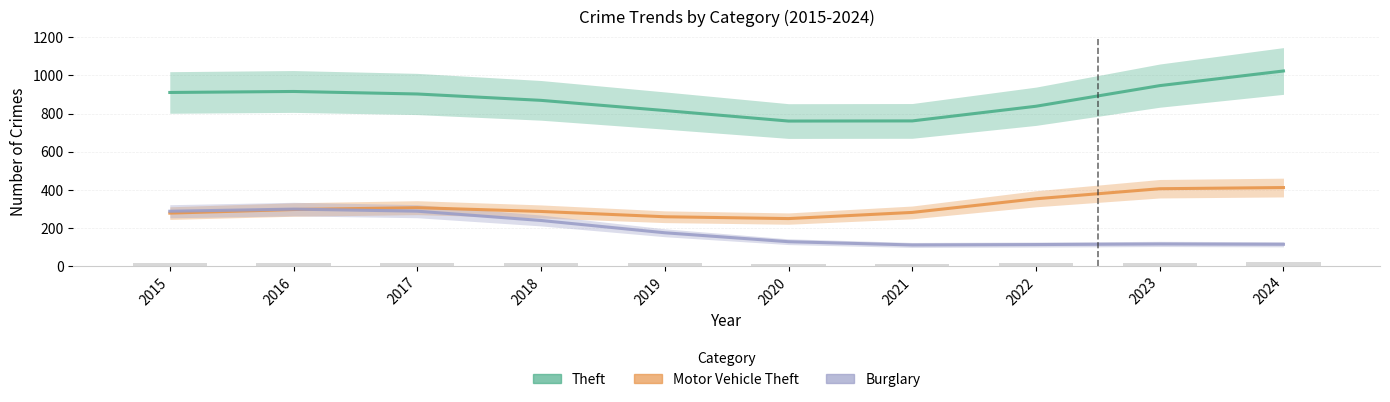

Rank the series at 2024 from highest to lowest value.

Theft, Motor Vehicle Theft, Burglary